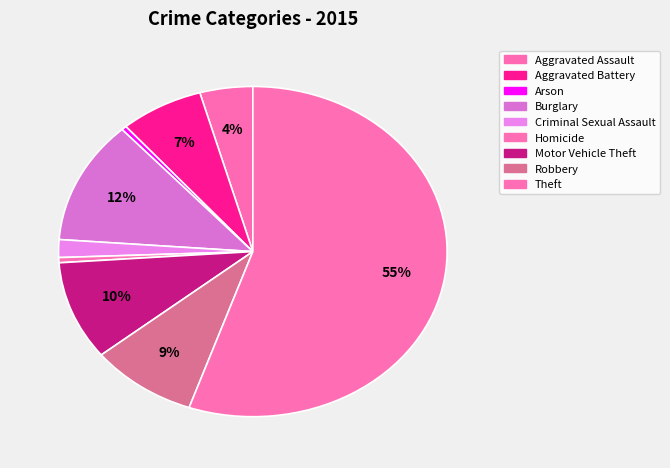

What is the largest slice in the pie chart?

Theft